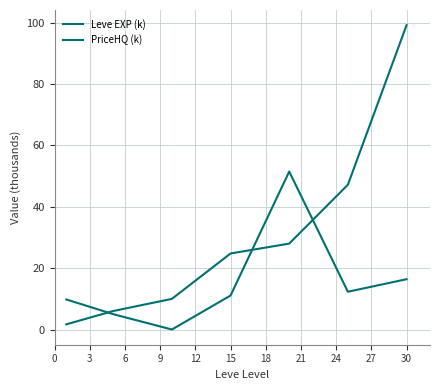

Does the chart display data point markers on the line(s)?

No